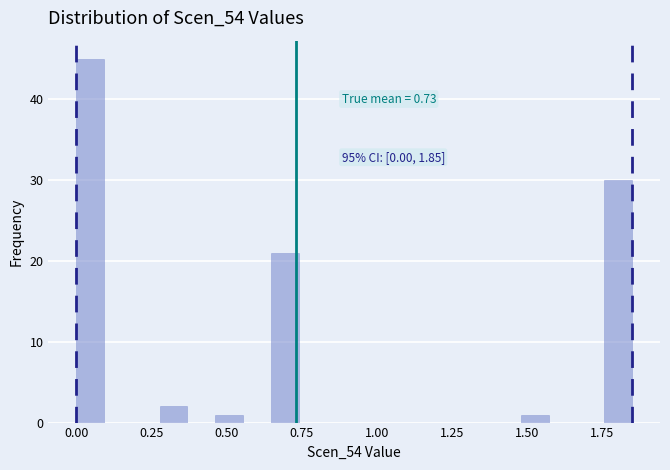

Around what value on the x-axis is the tallest bar? Give the approximate position of its centre, as read against the axis.

0.05